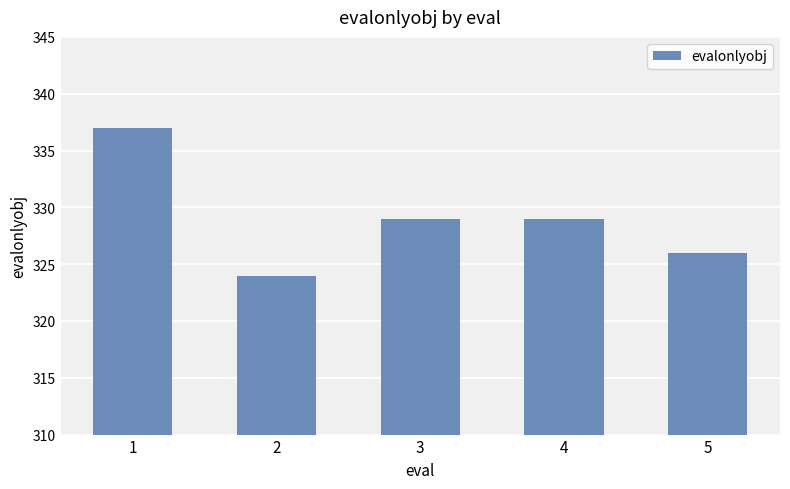

Read the value at 2.

324